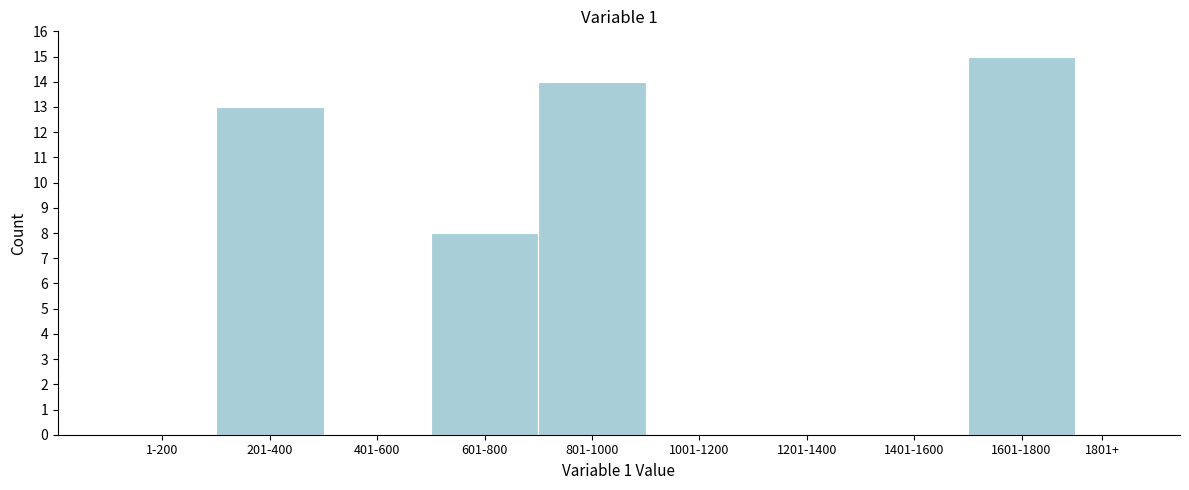

Reading left to right, transcribe all the data shown in this chart.

1-200=0	201-400=13	401-600=0	601-800=8	801-1000=14	1001-1200=0	1201-1400=0	1401-1600=0	1601-1800=15	1801+=0